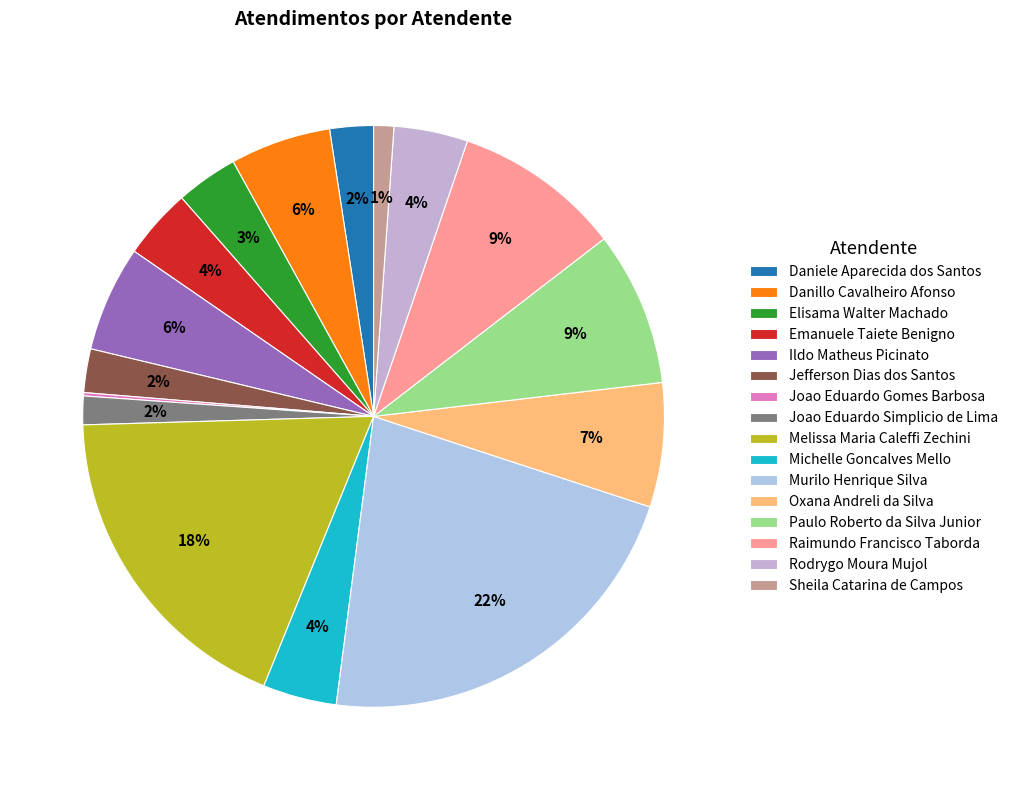

Combined, do Rodrygo Moura Mujol and Elisama Walter Machado account for over 50%?

No